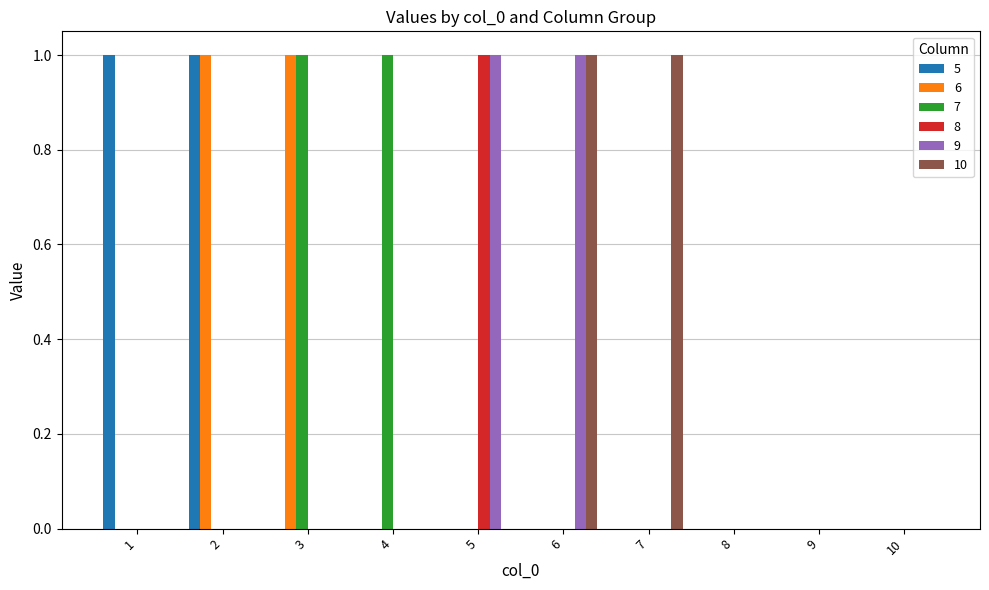

True or false: 7 has a value of 0 at 7.

True